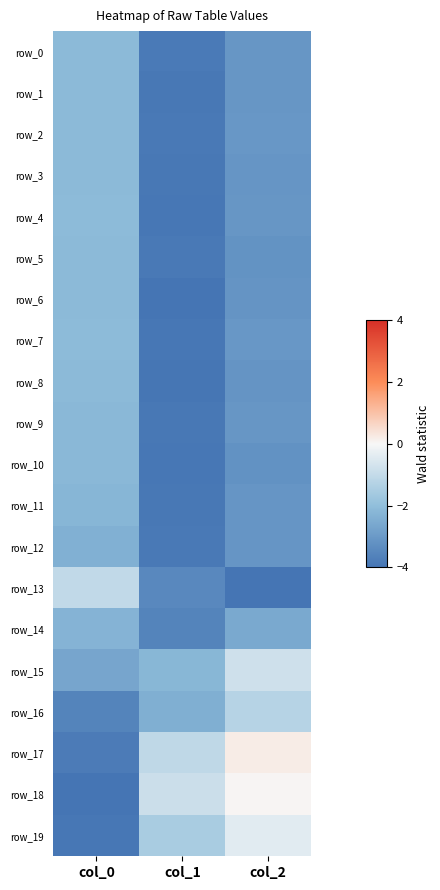

Reading left to right, transcribe all the data shown in this chart.

row_0: col_0=-2.1	col_1=-3.8	col_2=-3.1
row_1: col_0=-2.1	col_1=-3.9	col_2=-3.1
row_2: col_0=-2.1	col_1=-3.9	col_2=-3.1
row_3: col_0=-2.1	col_1=-3.9	col_2=-3.1
row_4: col_0=-2.1	col_1=-3.9	col_2=-3.1
row_5: col_0=-2.1	col_1=-3.9	col_2=-3.2
row_6: col_0=-2.1	col_1=-4.0	col_2=-3.1
row_7: col_0=-2.1	col_1=-3.9	col_2=-3.0
row_8: col_0=-2.1	col_1=-3.9	col_2=-3.1
row_9: col_0=-2.2	col_1=-3.9	col_2=-3.1
row_10: col_0=-2.2	col_1=-3.9	col_2=-3.2
row_11: col_0=-2.2	col_1=-3.9	col_2=-3.1
row_12: col_0=-2.4	col_1=-3.8	col_2=-3.1
row_13: col_0=-1.0	col_1=-3.4	col_2=-4.0
row_14: col_0=-2.3	col_1=-3.6	col_2=-2.6
row_15: col_0=-2.7	col_1=-2.2	col_2=-0.8
row_16: col_0=-3.6	col_1=-2.4	col_2=-1.3
row_17: col_0=-3.8	col_1=-1.1	col_2=0.2
row_18: col_0=-4.0	col_1=-0.8	col_2=0.1
row_19: col_0=-3.9	col_1=-1.5	col_2=-0.4